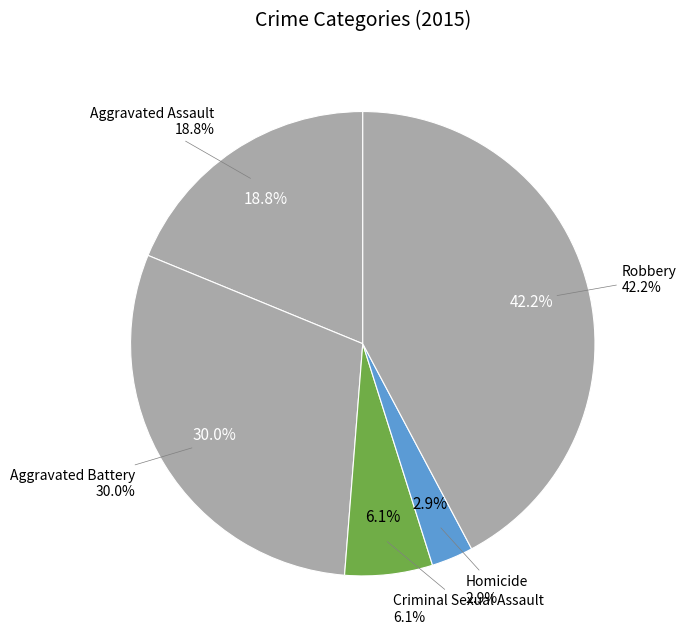

Is there a majority slice in this chart?

No